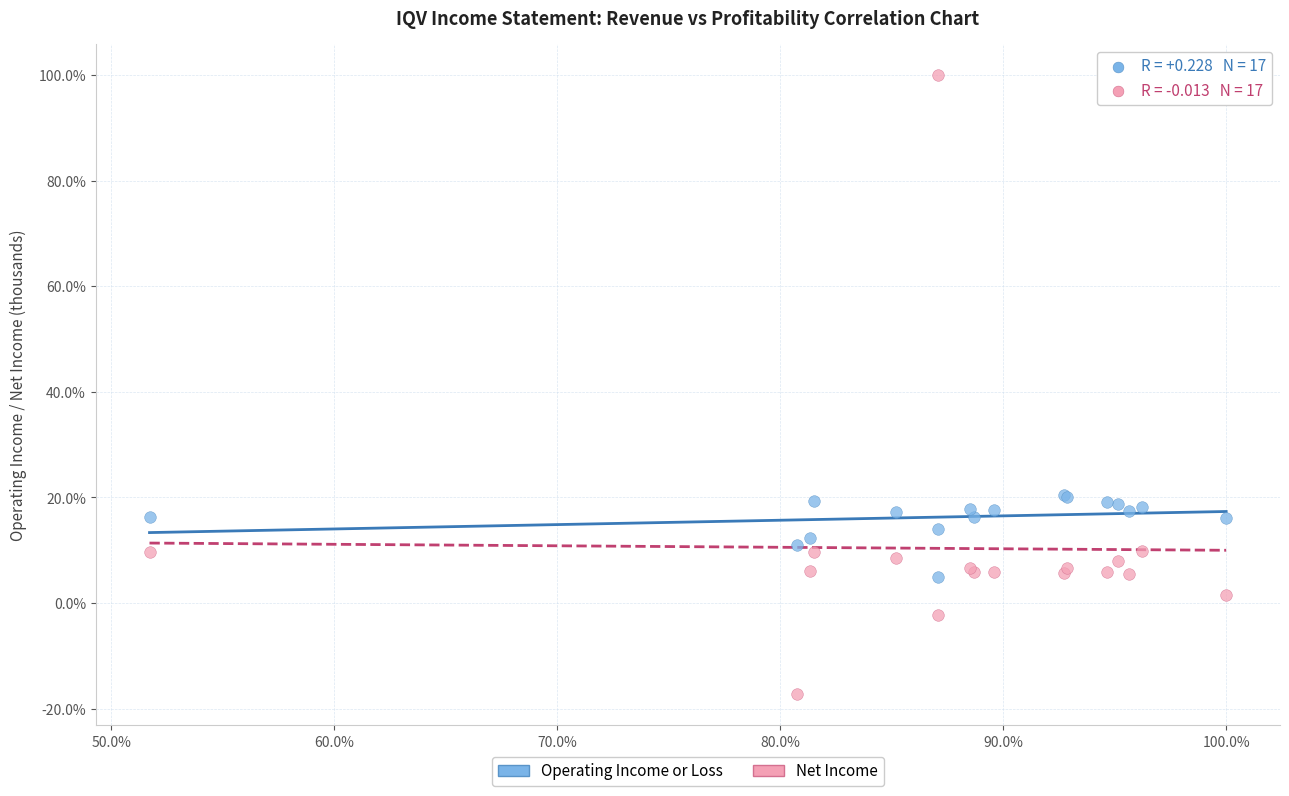

Which series reaches the minimum Y coordinate?

Net Income